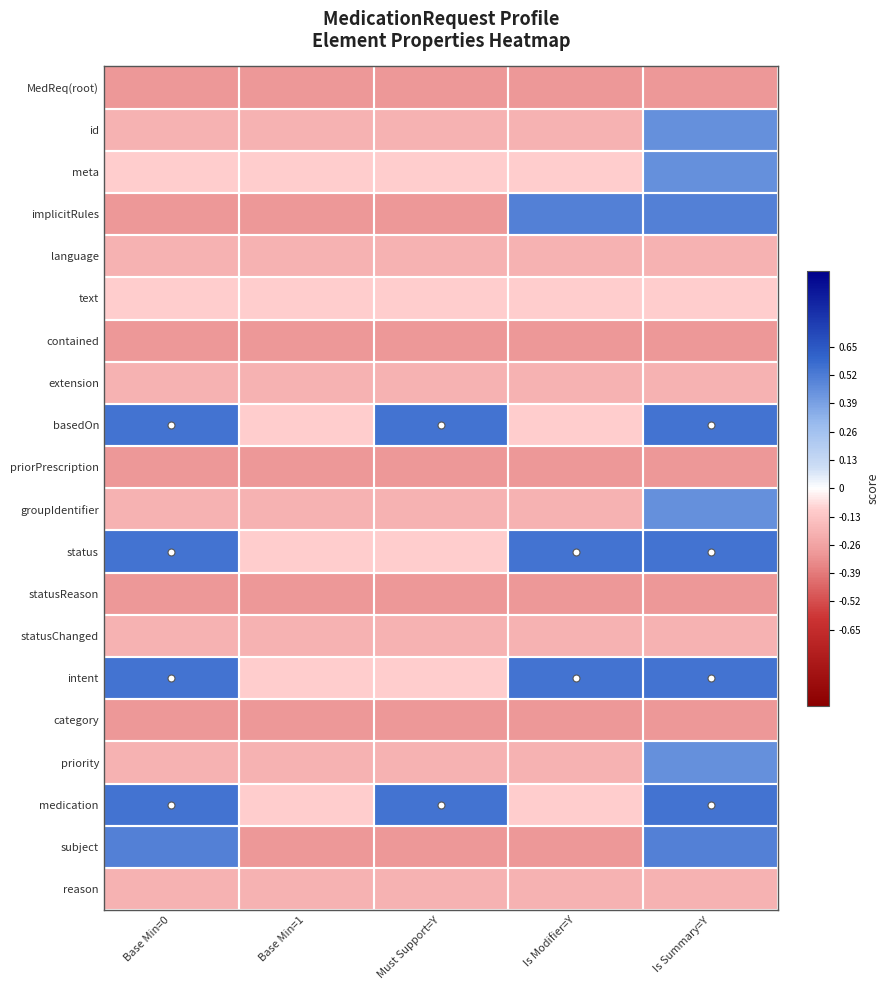

Count the number of categories in the chart.

5